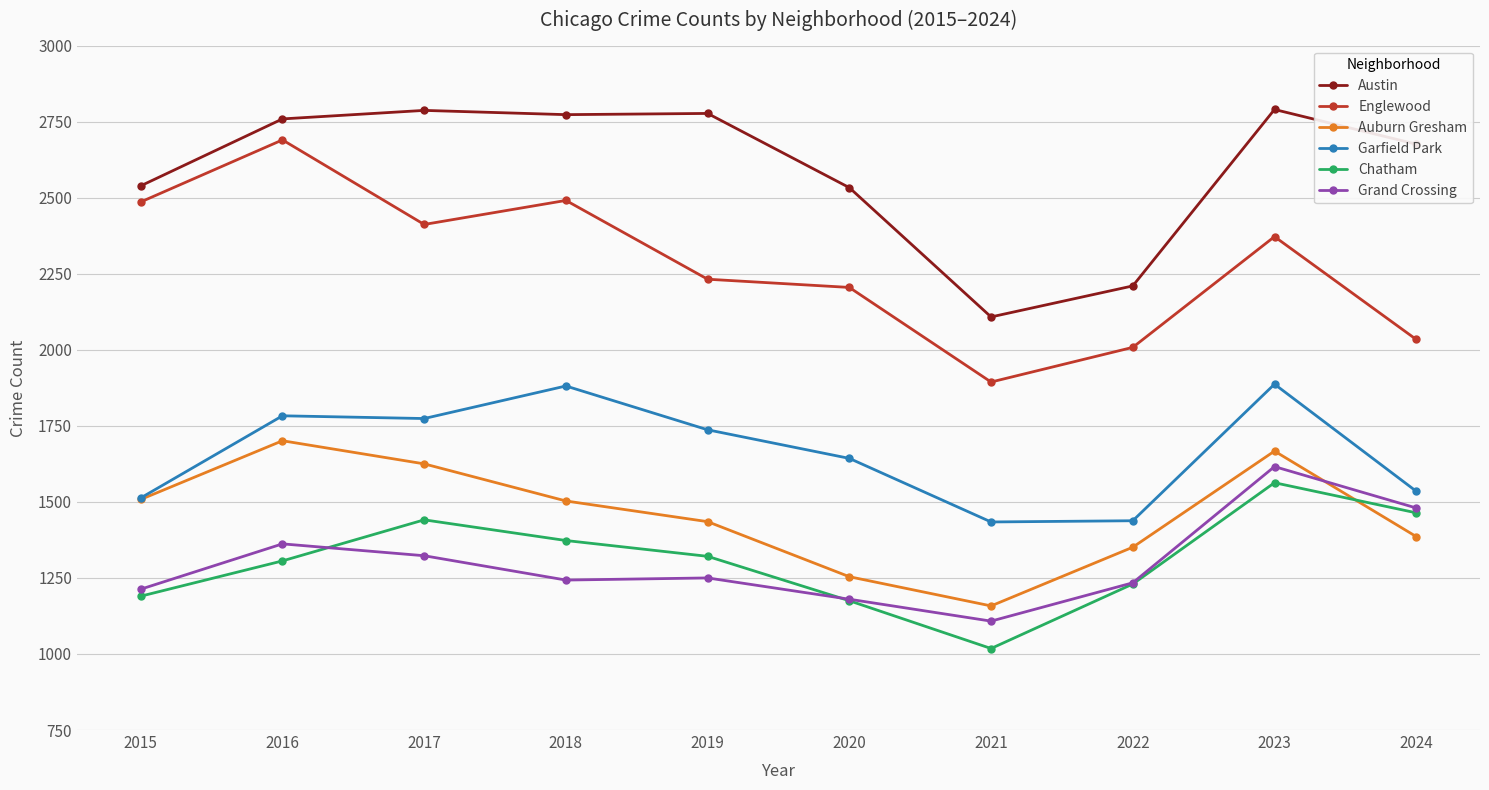

True or false: Chatham has a value of 1441 at 2017.

True